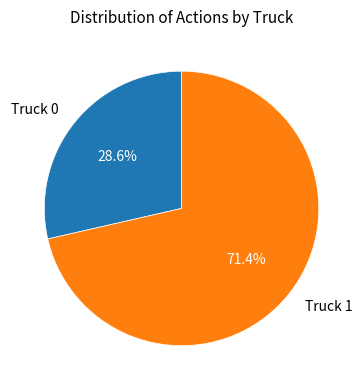

How many segments does this pie chart have?

2